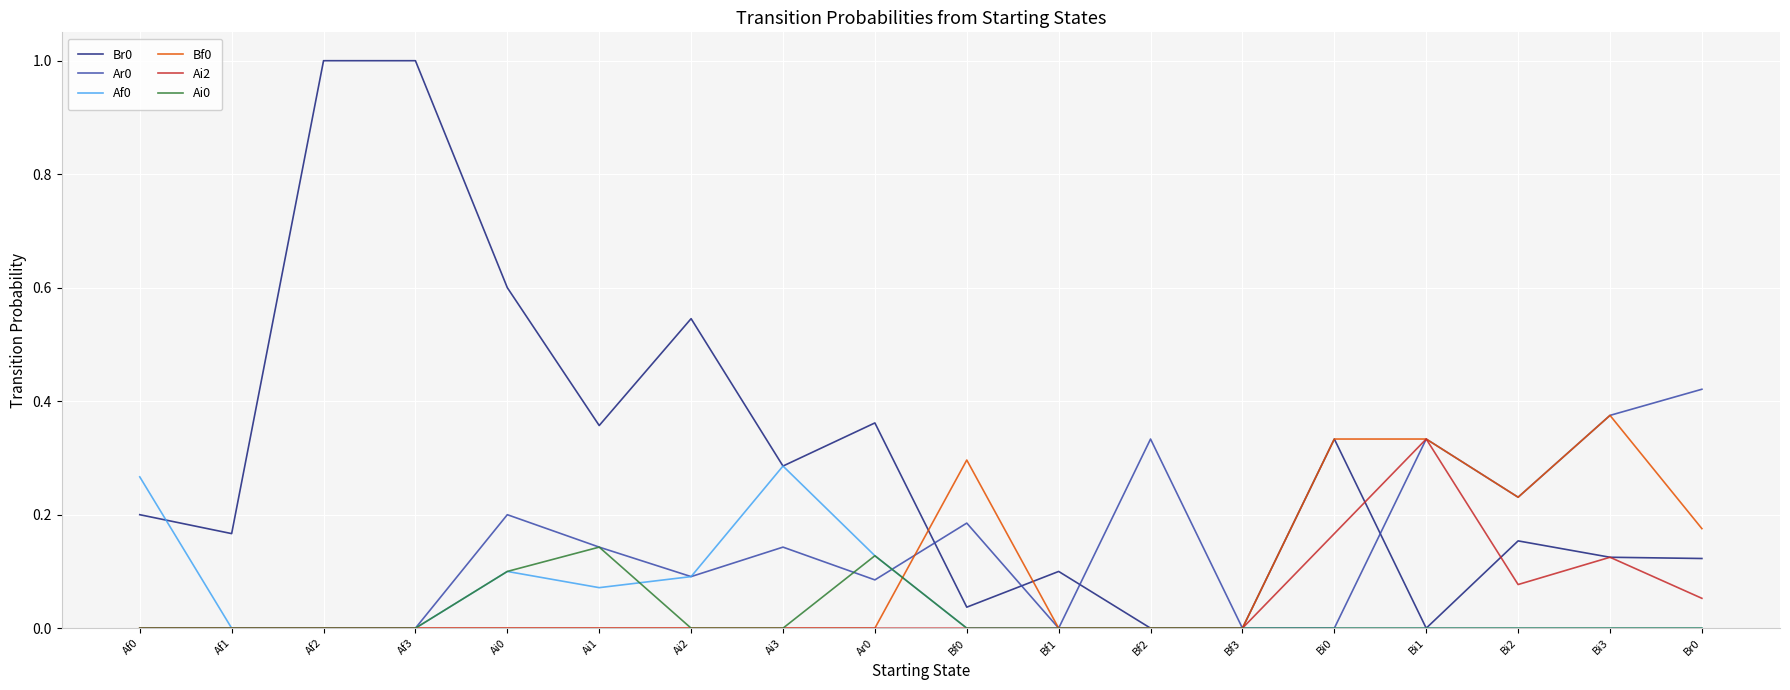

True or false: Bf0 has a value of 0.3 at Af0.

False